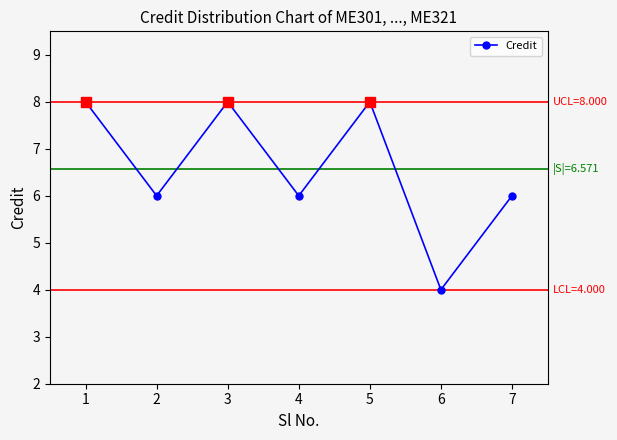

What is the value of the 4th point from the left?

6